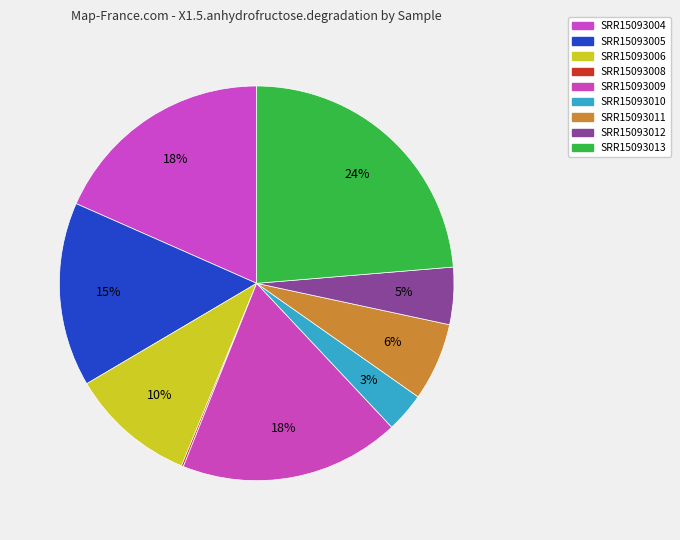

Which has a higher value, SRR15093010 or SRR15093011?

SRR15093011